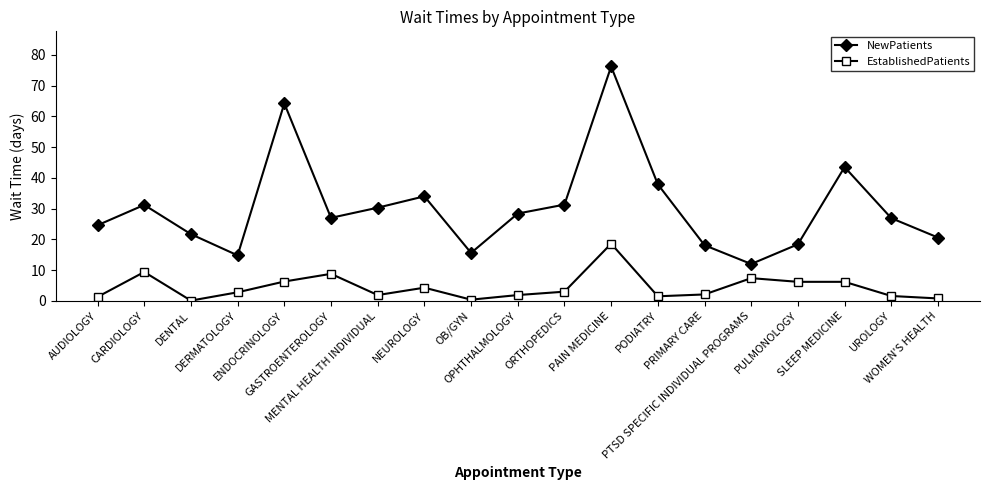

Which series has the largest range (max minus min)?

NewPatients